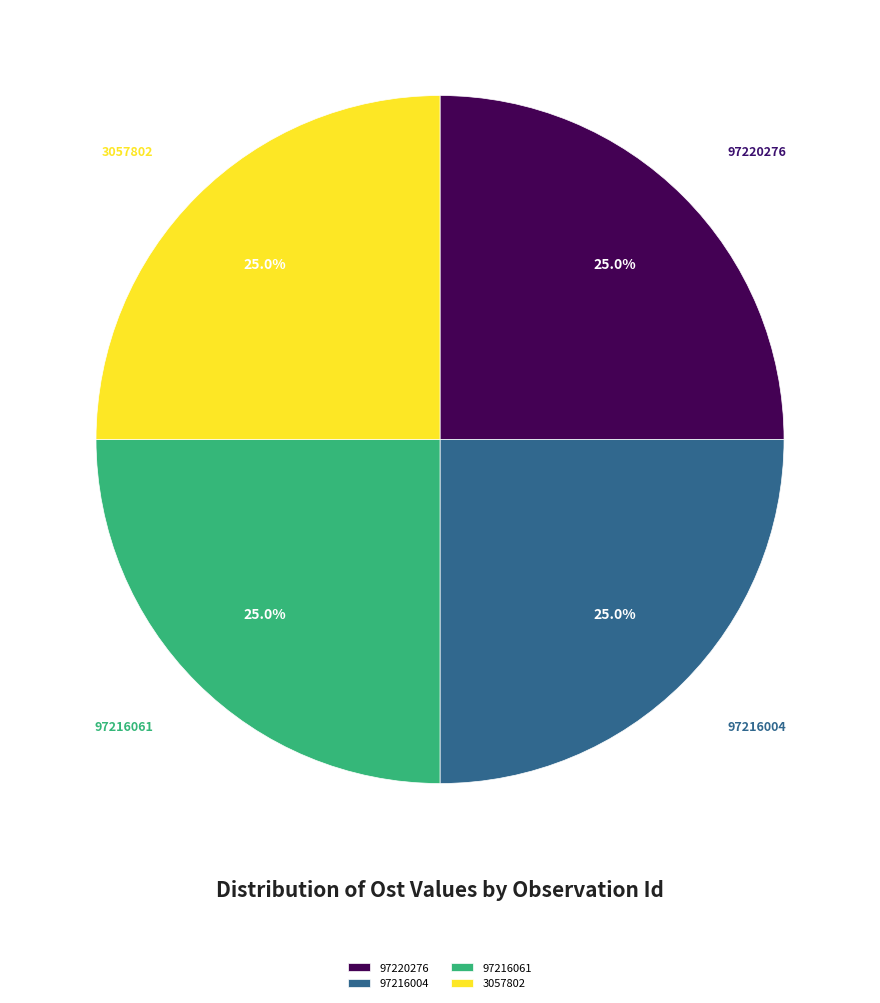

Count the number of slices in the pie.

4